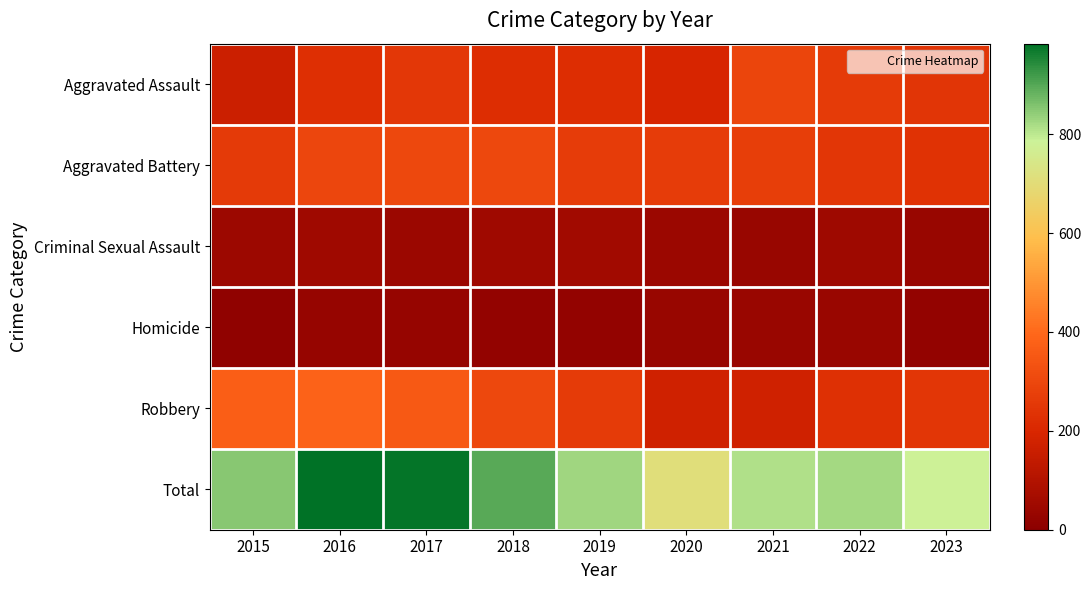

Reading right to left, what are all the values shown in this chart?

Aggravated Assault: 2023=245	2022=264	2021=295	2020=192	2019=220	2018=220	2017=251	2016=225	2015=164
Aggravated Battery: 2023=236	2022=249	2021=270	2020=268	2019=267	2018=302	2017=303	2016=298	2015=259
Criminal Sexual Assault: 2023=32	2022=47	2021=33	2020=40	2019=55	2018=51	2017=41	2016=51	2015=43
Homicide: 2023=20	2022=36	2021=38	2020=34	2019=21	2018=23	2017=27	2016=28	2015=13
Robbery: 2023=249	2022=227	2021=175	2020=174	2019=263	2018=302	2017=356	2016=381	2015=372
Total: 2023=782	2022=823	2021=811	2020=708	2019=826	2018=898	2017=978	2016=983	2015=851